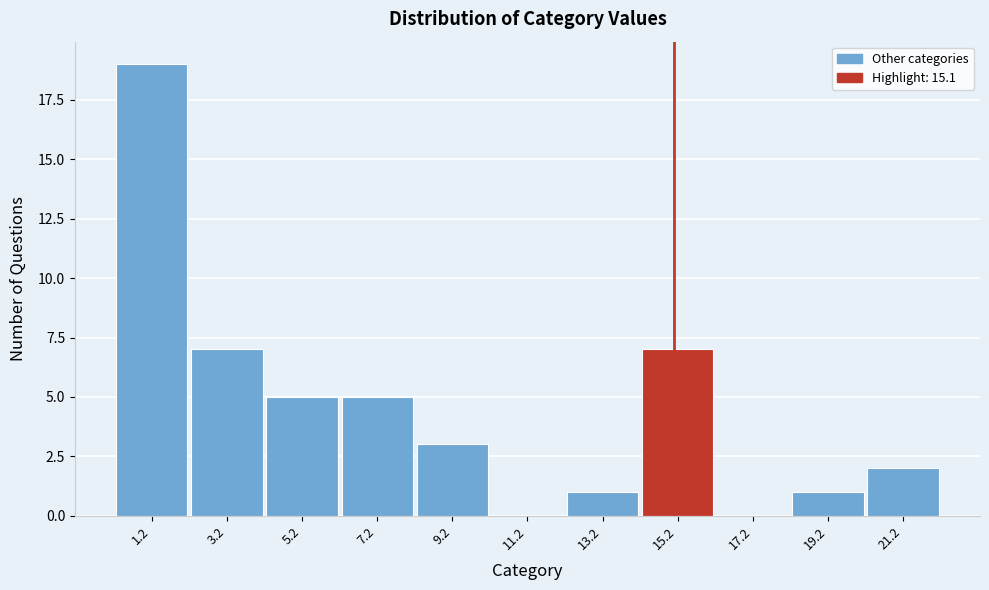

Reading left to right, list every bar in this chart as the range it spans on the x-axis followed by its height. The values are not printed on the chart, so give them approximately, as read against the axis.

0.2 to 2.2: 19
2.2 to 4.2: 7
4.2 to 6.2: 5
6.2 to 8.2: 5
8.2 to 10.2: 3
10.2 to 12.2: 0
12.2 to 14.2: 1
14.2 to 16.2: 7
16.2 to 18.2: 0
18.2 to 20.2: 1
20.2 to 22.2: 2